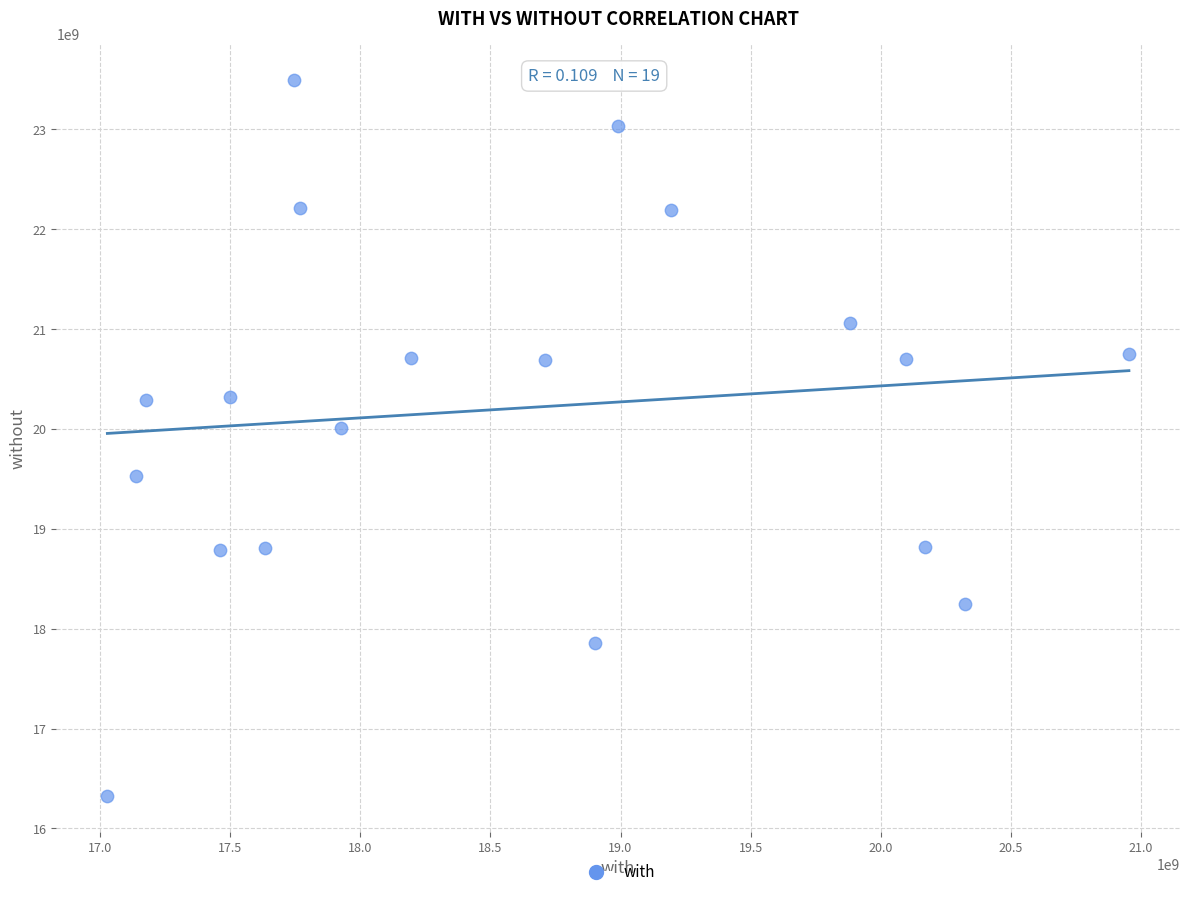

What is the range of X values (max minus min)?

3924339134